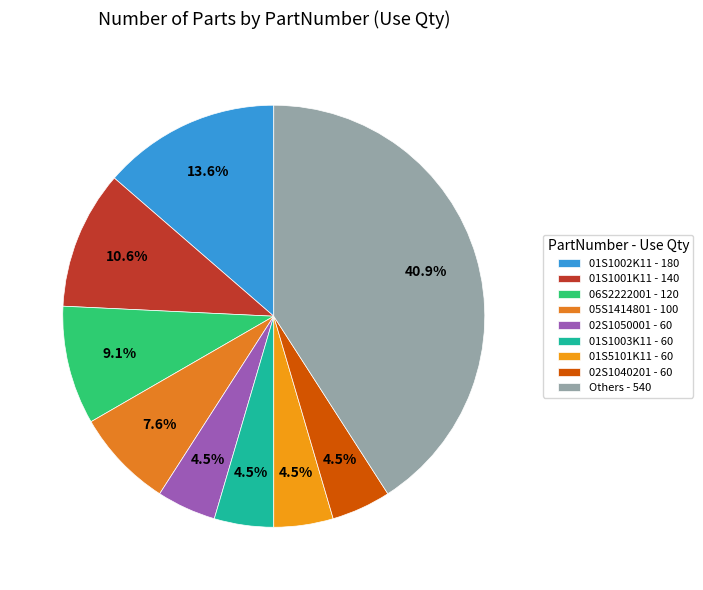

Which category has the biggest portion of the pie?

Others - 540